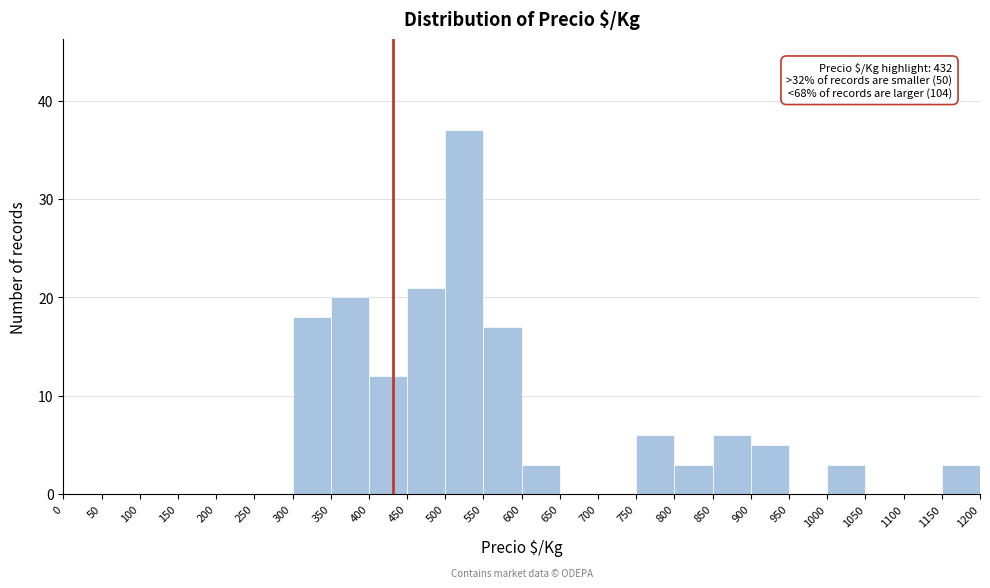

Which range on the x-axis has the tallest bar?

500 to 550